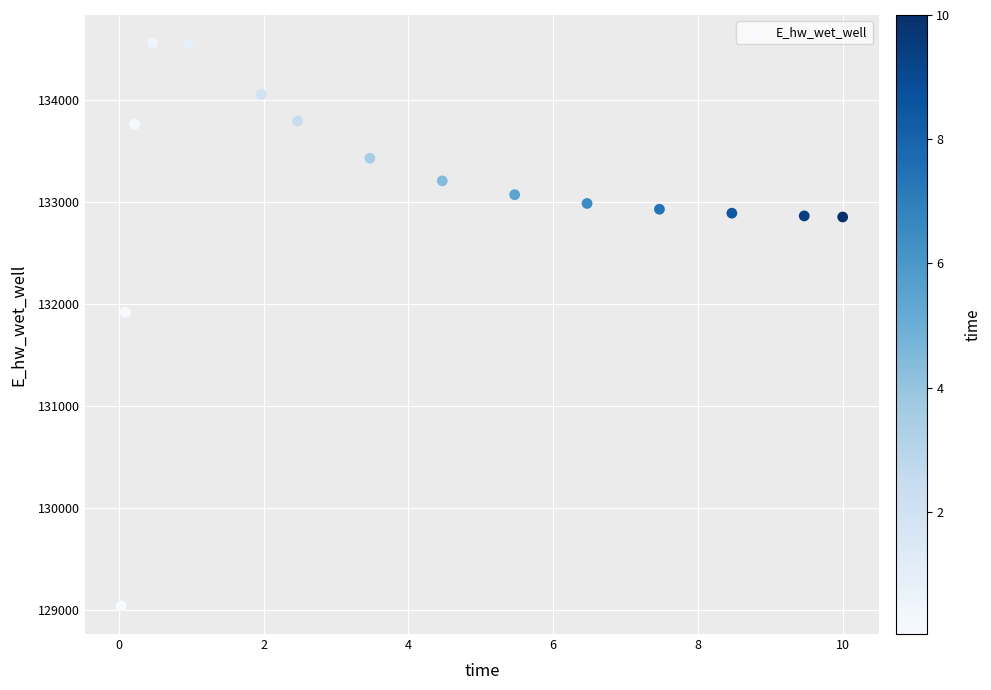

What is the range of X values (max minus min)?

10.0